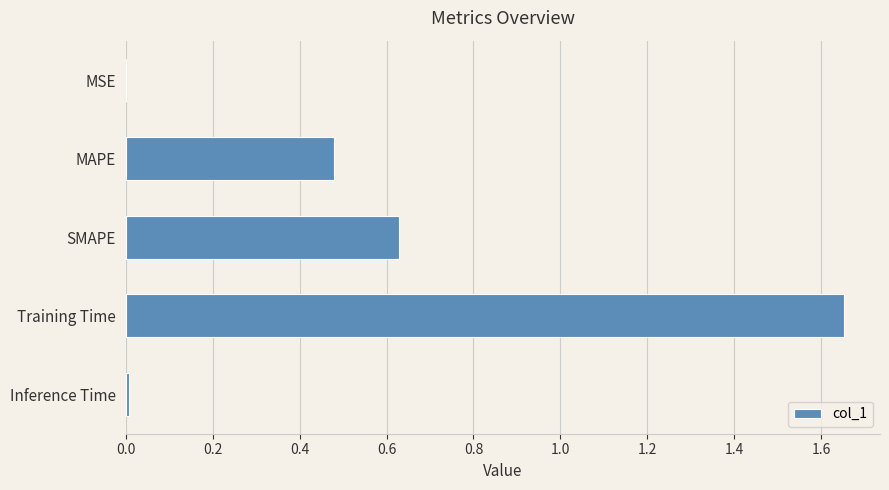

Are the bars horizontal?

Yes